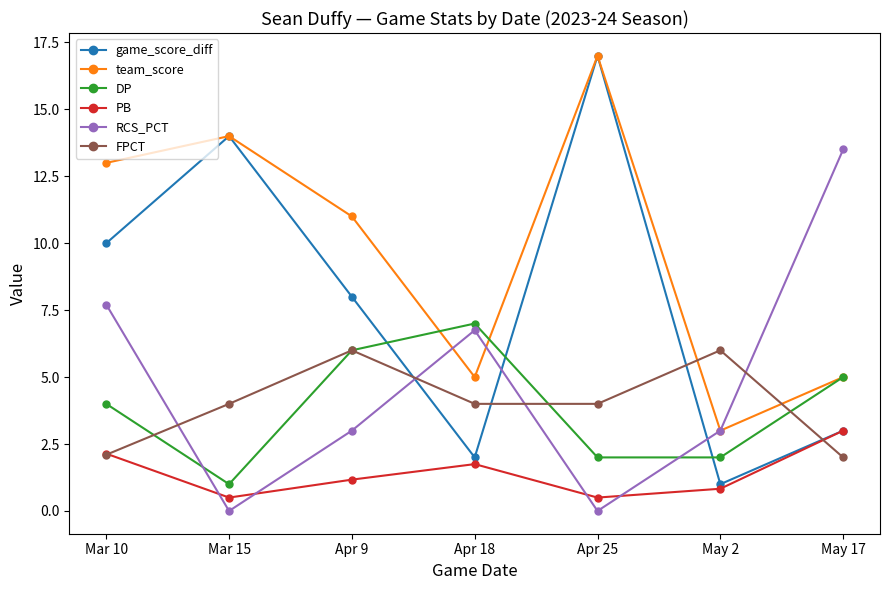

Does the chart display data point markers on the line(s)?

Yes